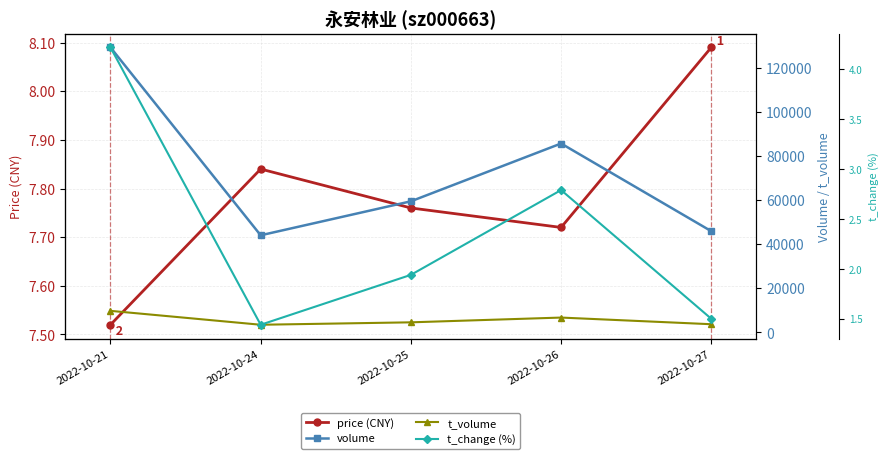

In t_volume, how many points are lower than both neighbors (excluding endpoints)?

1